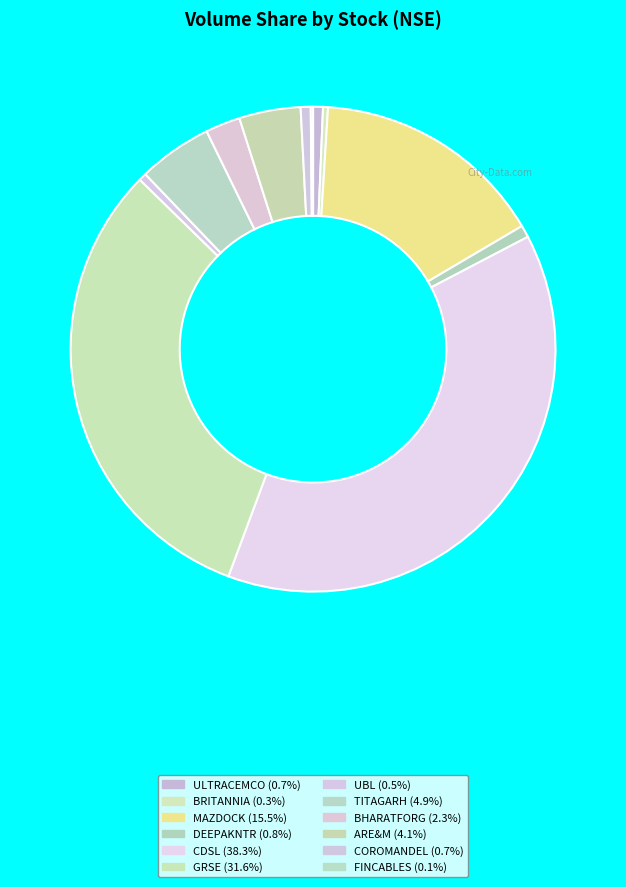

Does BHARATFORG account for over 50% of the chart?

No